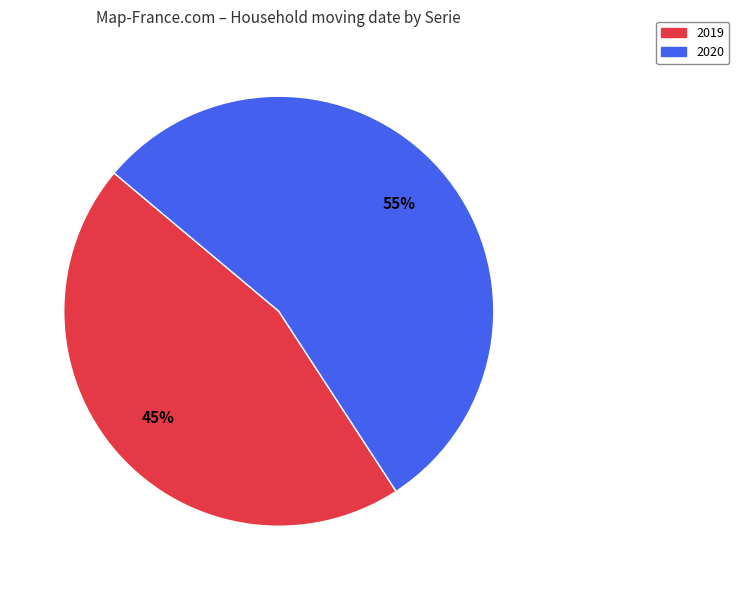

Which category has the biggest portion of the pie?

2020